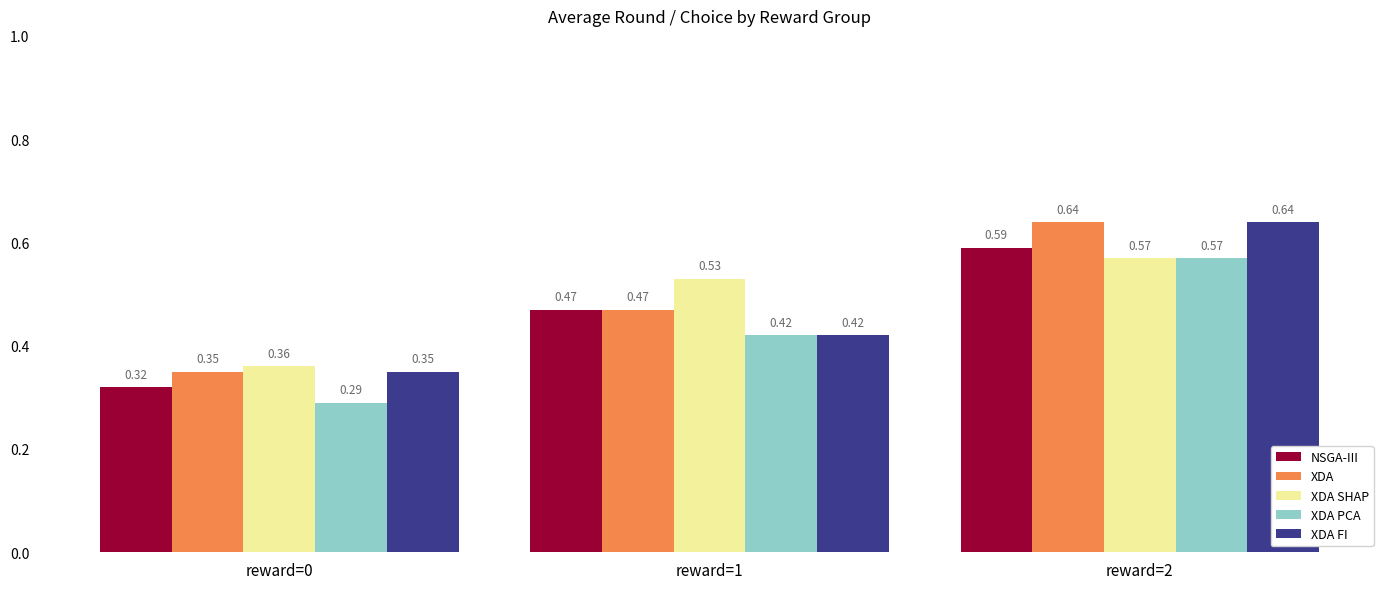

What is the spread (max minus min) of values at reward=1?

0.1